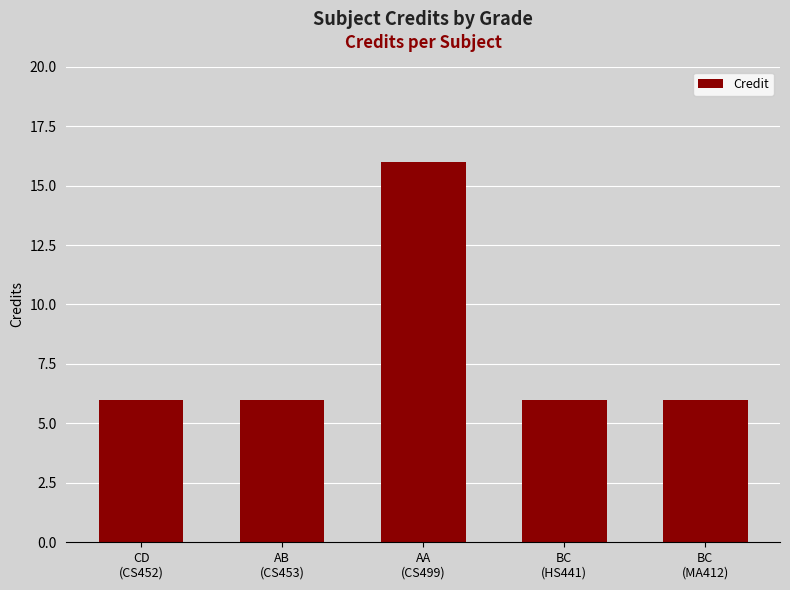

What is the maximum value shown in the chart?

16